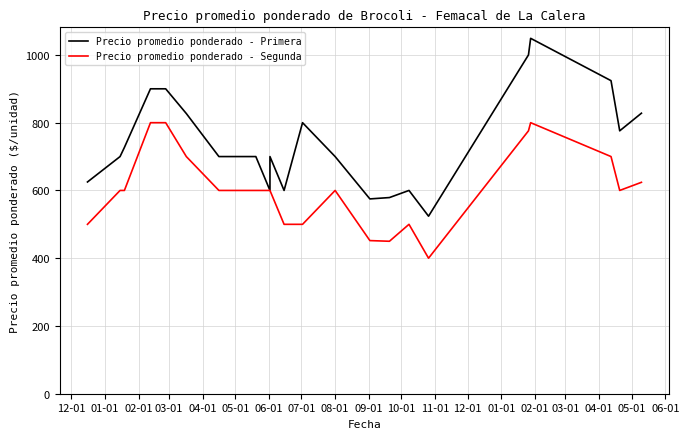

What are all the series names shown in the legend?

Precio promedio ponderado - Primera, Precio promedio ponderado - Segunda